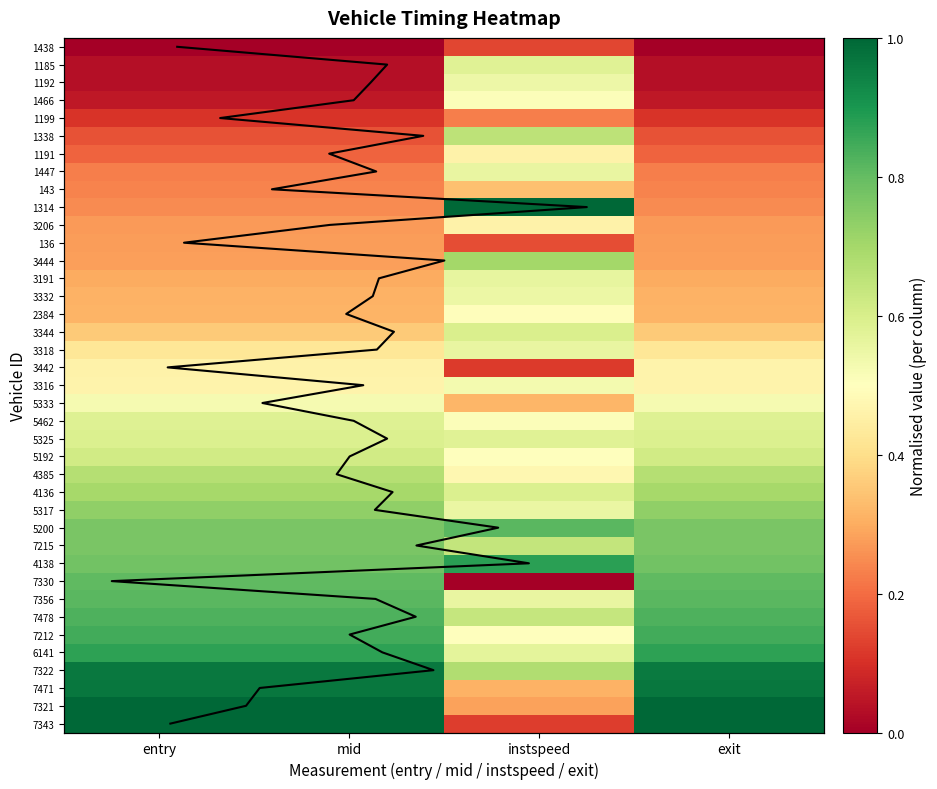

Is it true that 5333 equals 0.9 at instspeed?

False